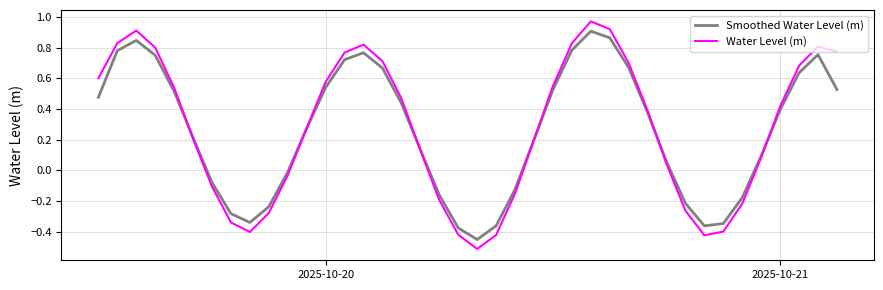

What are all the series names shown in the legend?

Smoothed Water Level (m), Water Level (m)